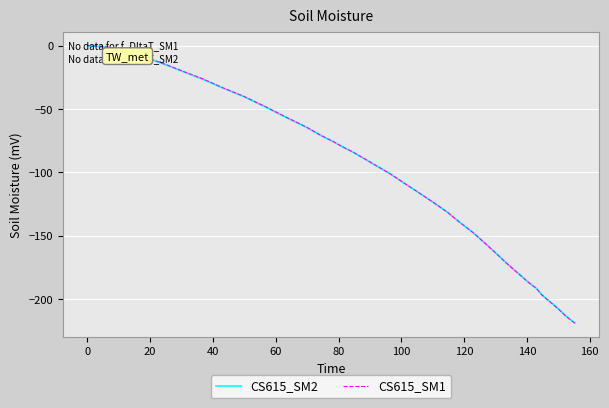

After their last crossing, which series has the higher values: CS615_SM2 or CS615_SM1?

CS615_SM2